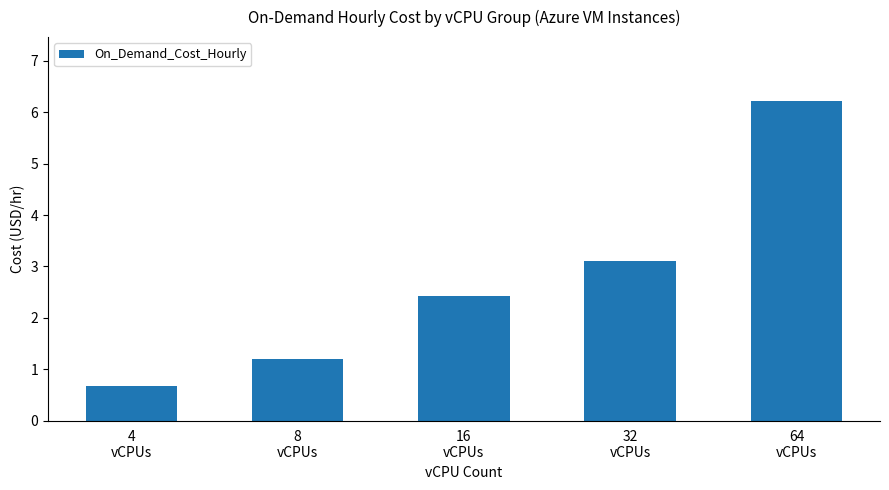

How many categories are shown in the chart?

5